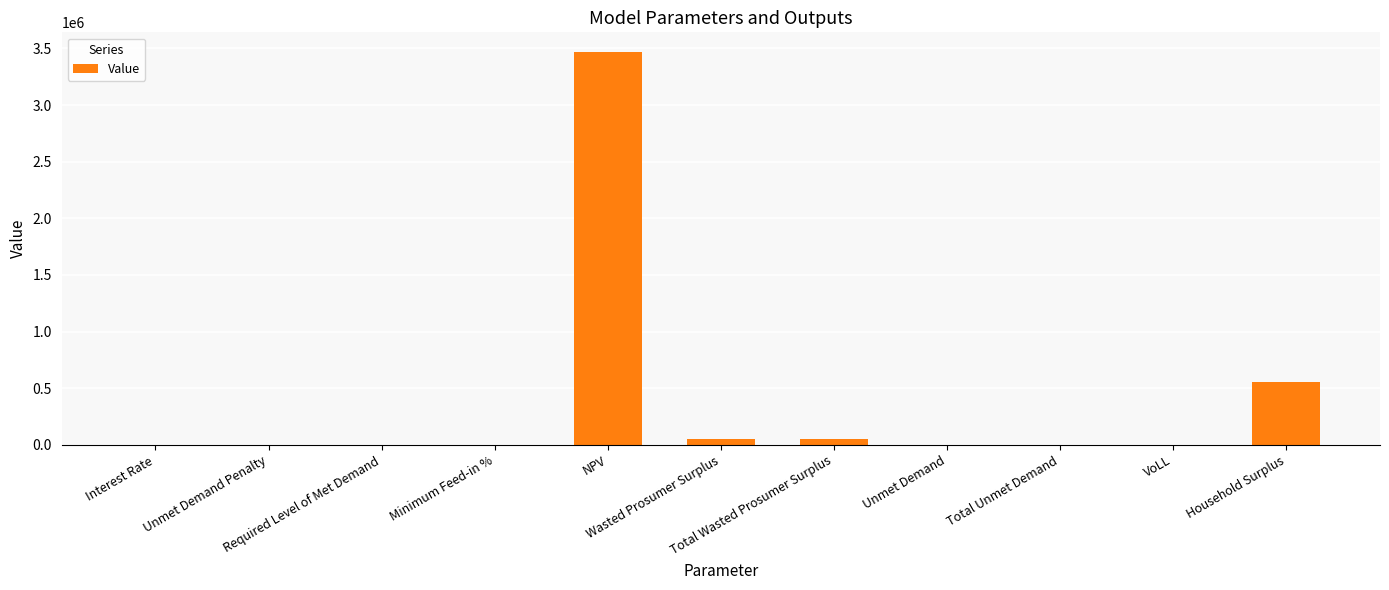

Are the bars horizontal?

No